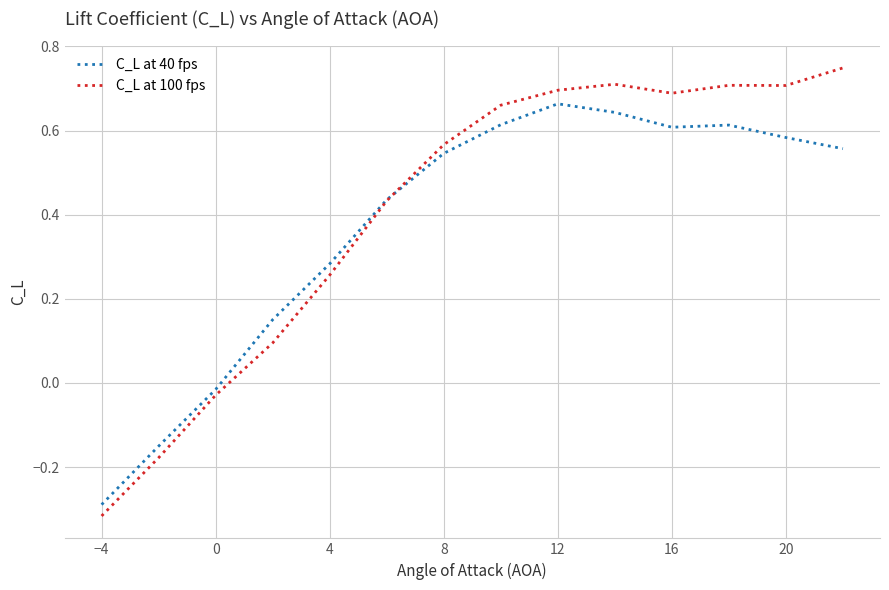

Which series has the largest range (max minus min)?

C_L at 100 fps